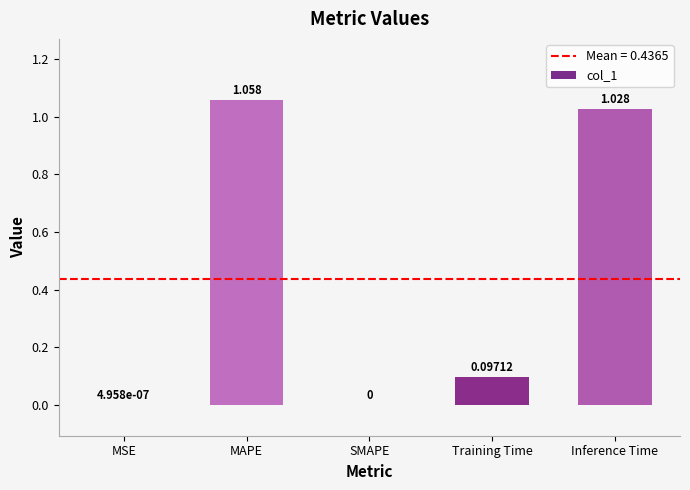

True or false: the data shows 0.6 at Inference Time.

False